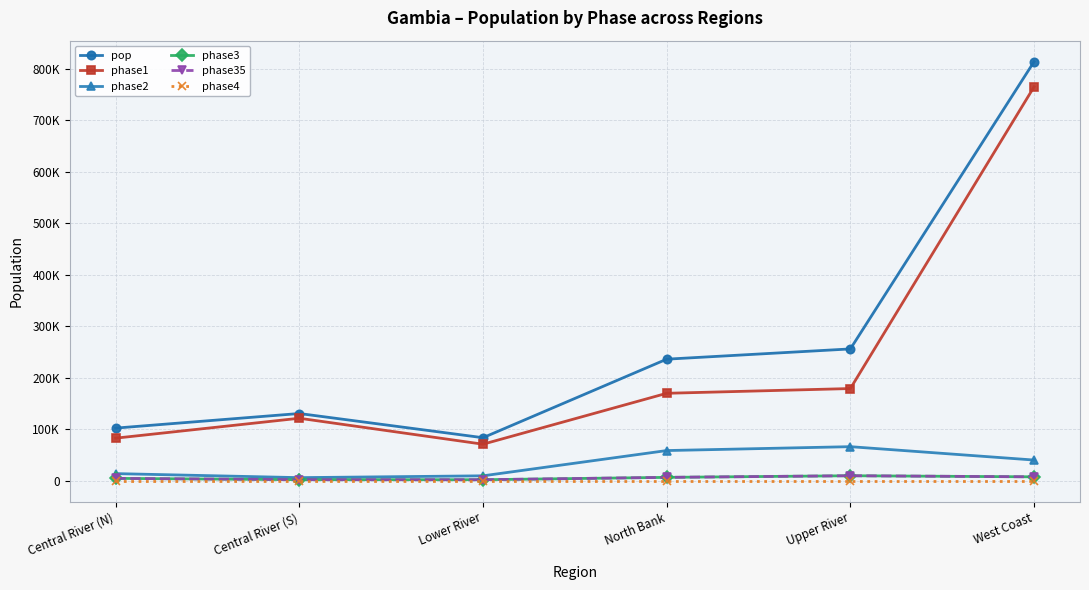

Reading right to left, list all the values displayed in this chart.

pop: 813360.0	256208.0	236309.1	83995.0	130923.0	102622.0
phase1: 764558.4	179345.6	170142.6	71395.8	121758.4	83123.8
phase2: 40668.0	66614.1	59077.3	10079.4	6546.1	14367.1
phase3: 8133.6	10248.3	7089.3	2519.8	2618.5	5131.1
phase35: 8133.6	10248.3	7089.3	2519.8	2618.5	5131.1
phase4: 0.0	0.0	0.0	0.0	0.0	0.0